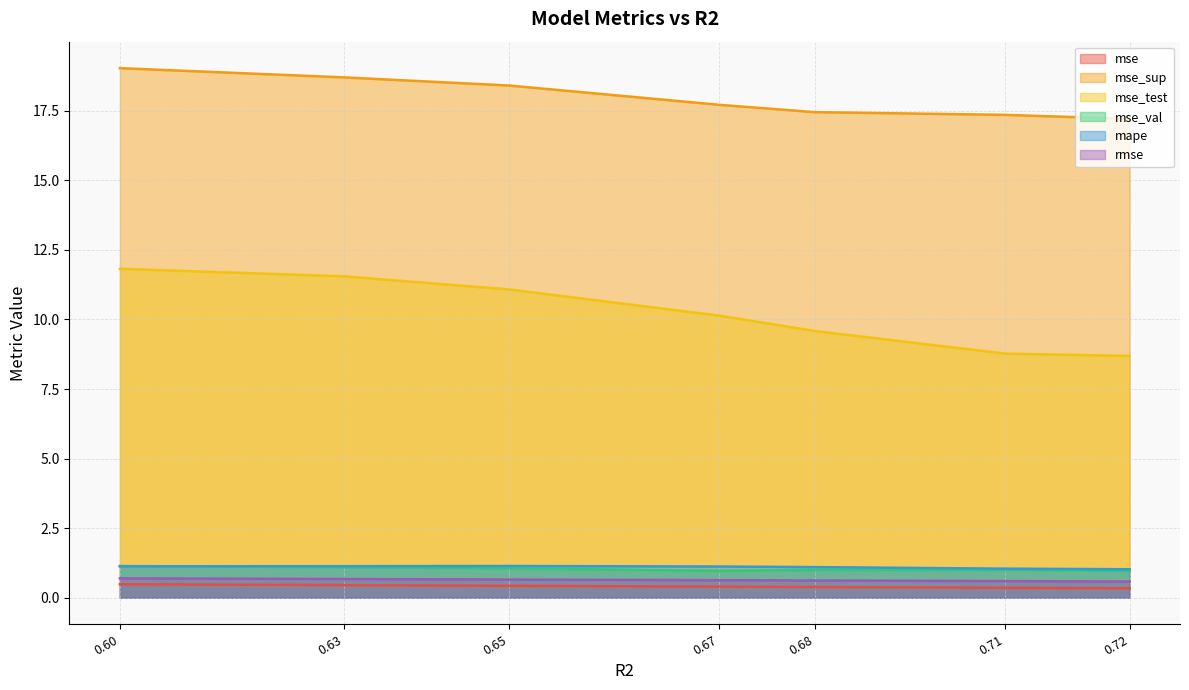

Which series has the largest total across all categories?

mse_sup